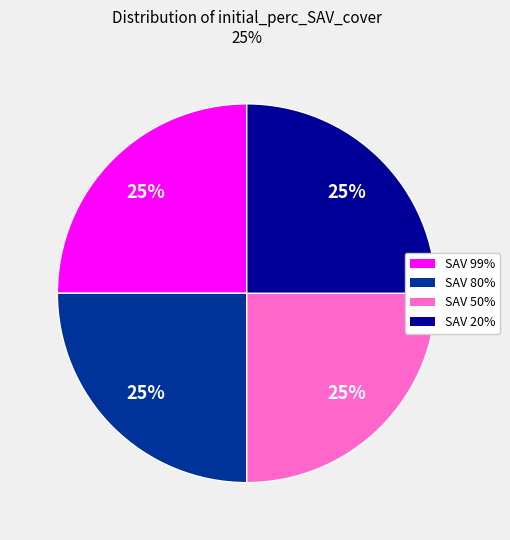

Is there a majority slice in this chart?

No